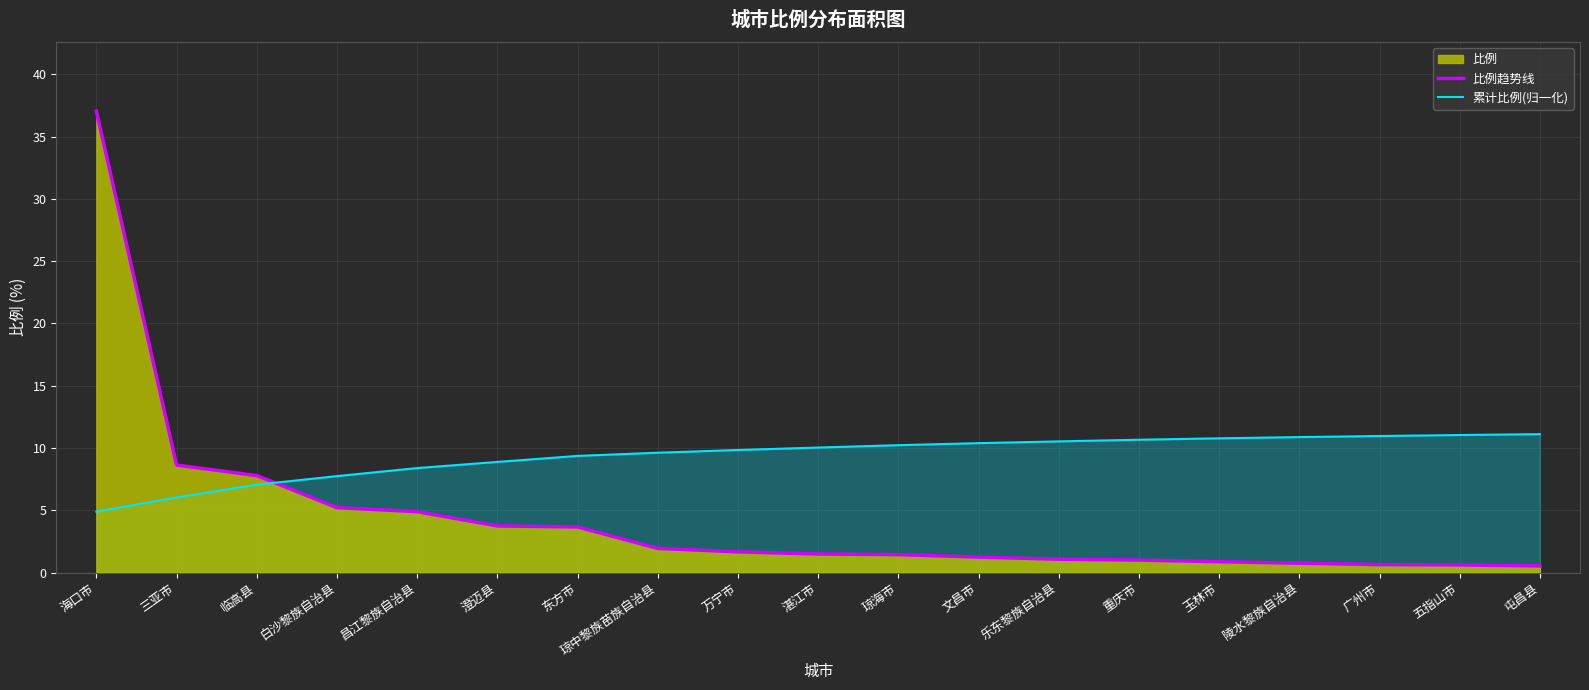

What is the sum of the 比例趋势线 values at 白沙黎族自治县 and 文昌市?

6.5